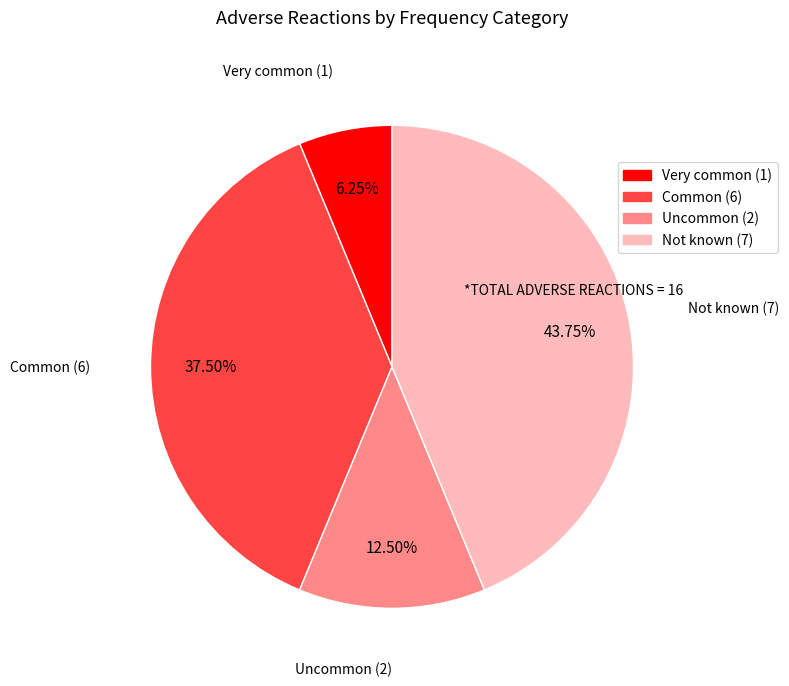

Which has a higher value, Very common or Uncommon?

Uncommon